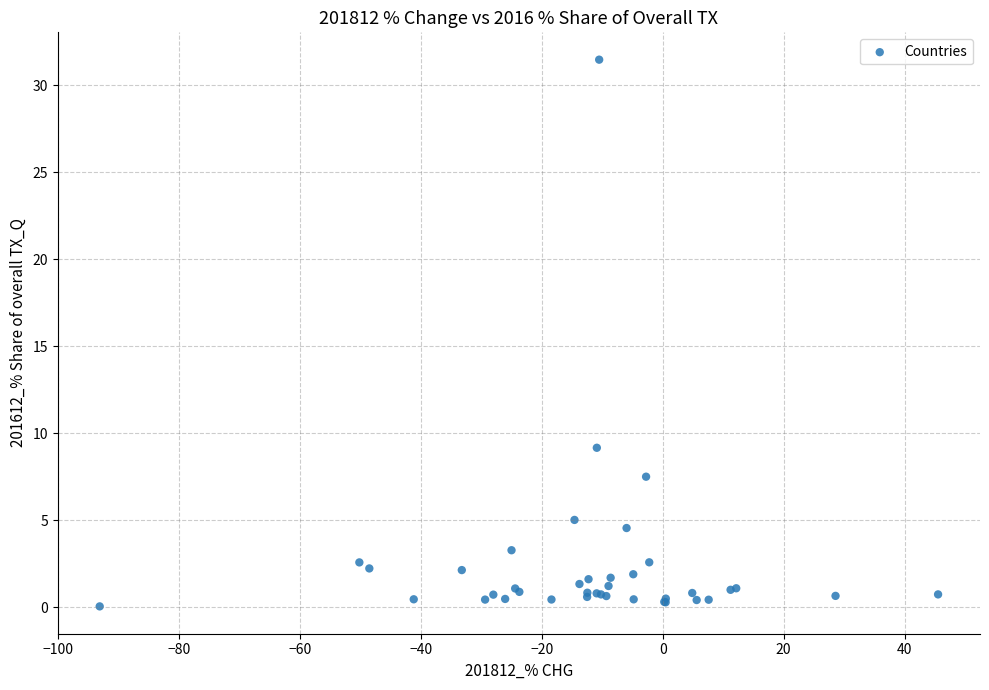

What Y value in the scatter plot is closest to 15?

9.2